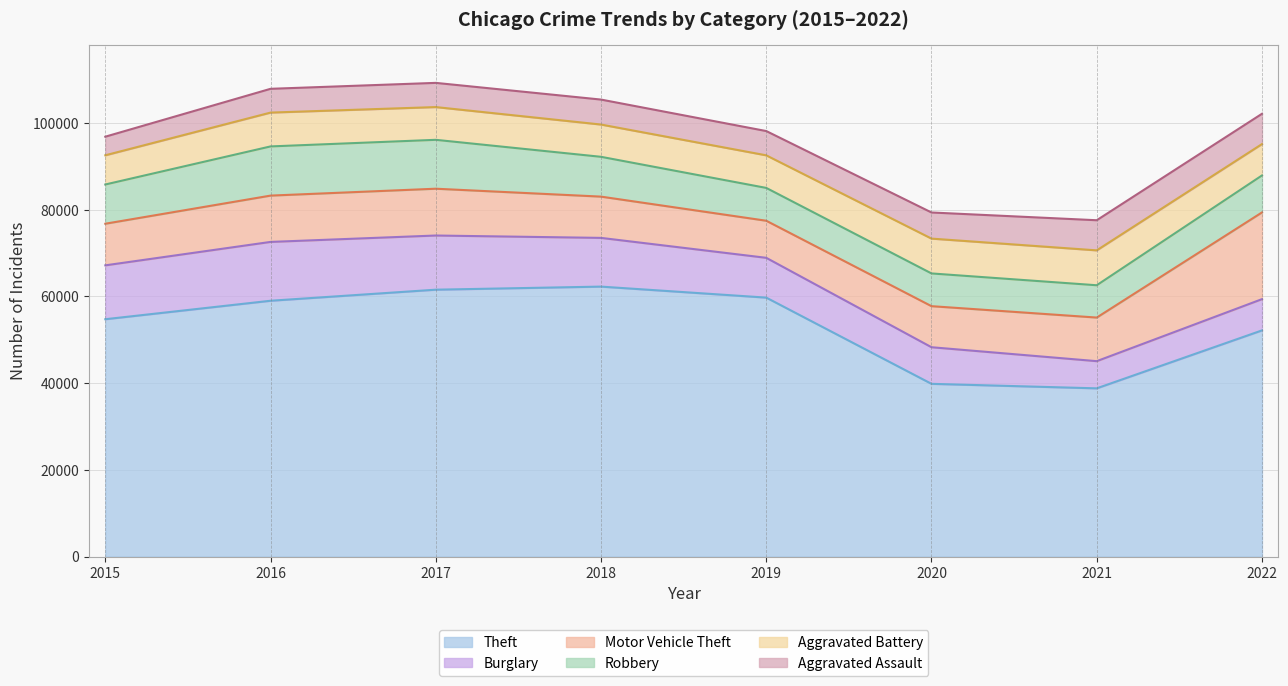

Where is the first local minimum for Burglary?

2021